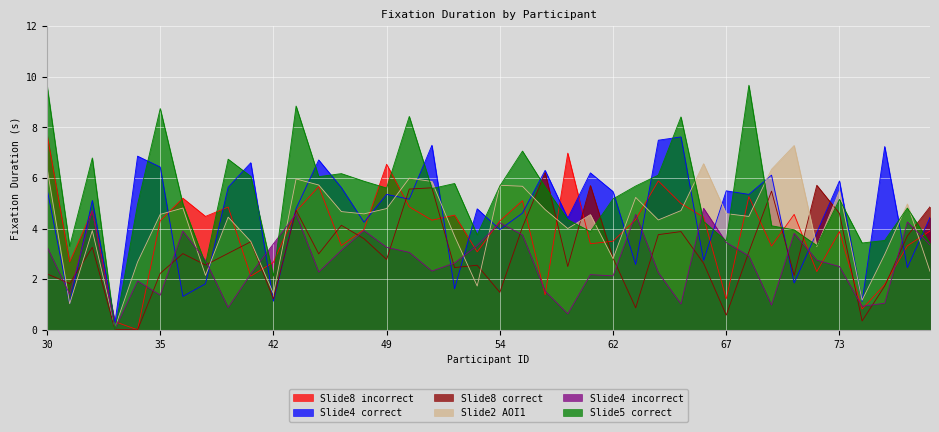

What is the total value across all series at 75?

18.3